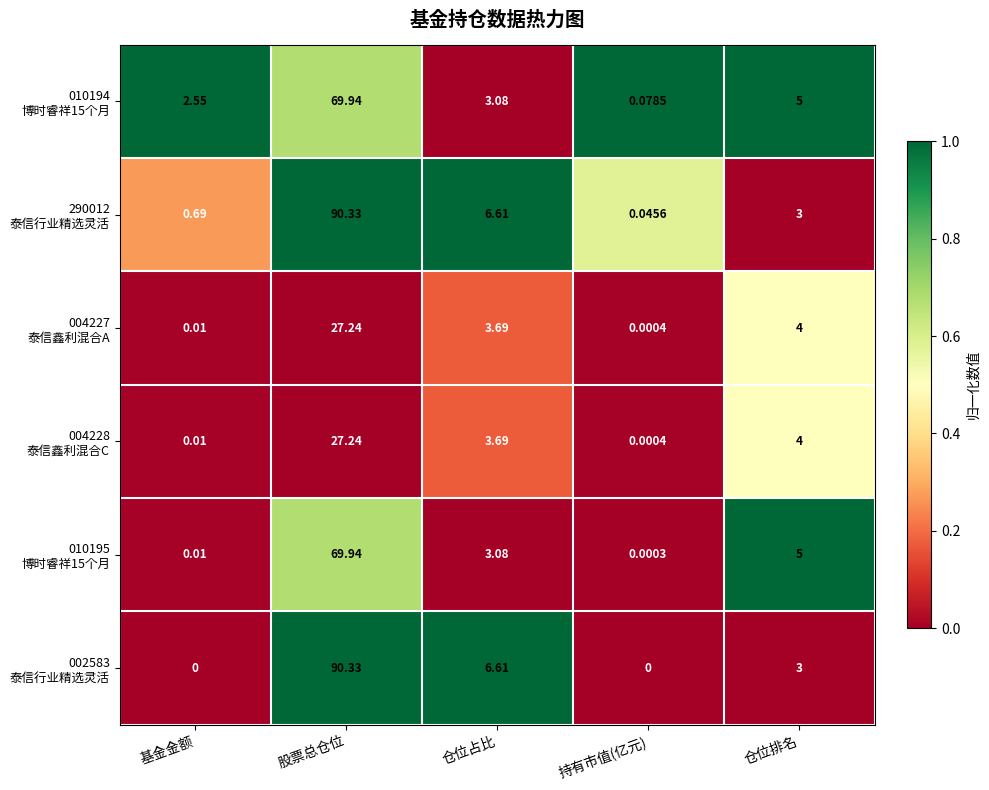

How many data points does each series have?

5